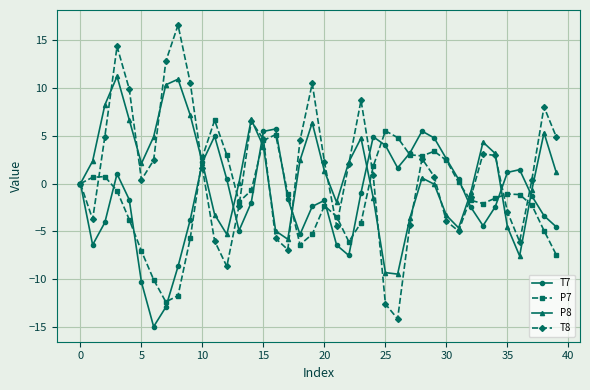

In T7, how many points are lower than both neighbors (excluding endpoints)?

7